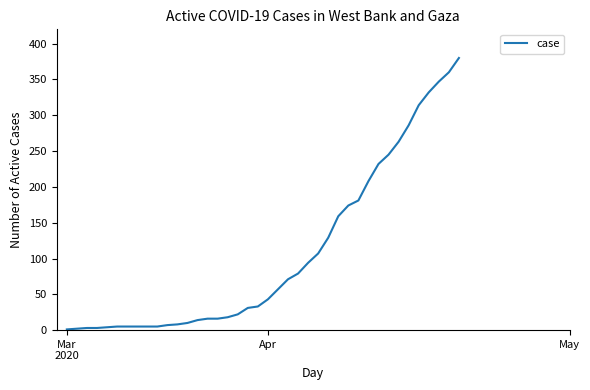

What is the difference between the maximum and minimum values?

379